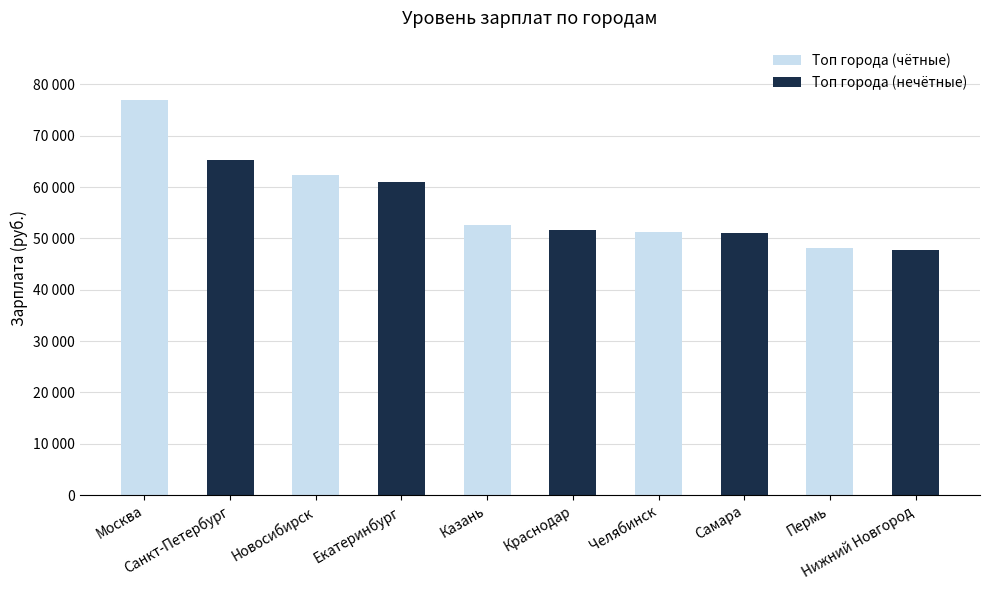

What is the label of the 4th bar from the left?

Челябинск